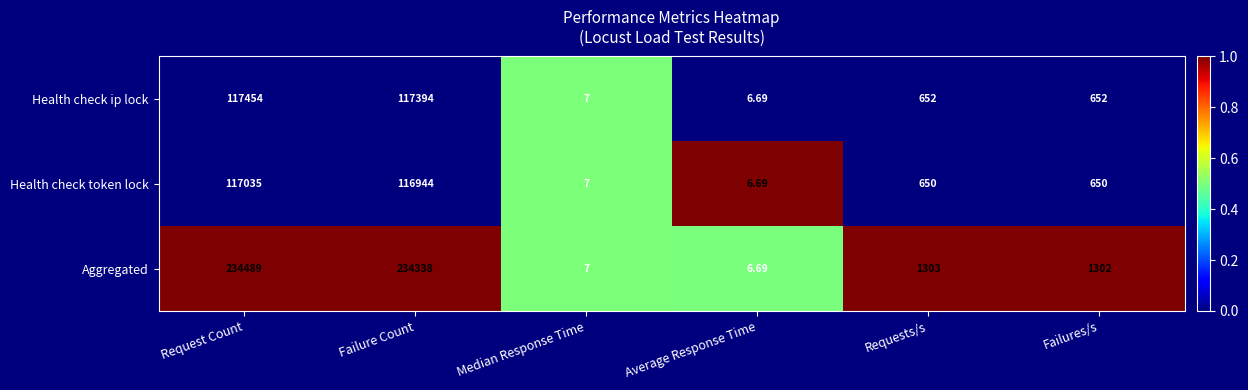

At which category is the sum across all series the highest?

Request Count